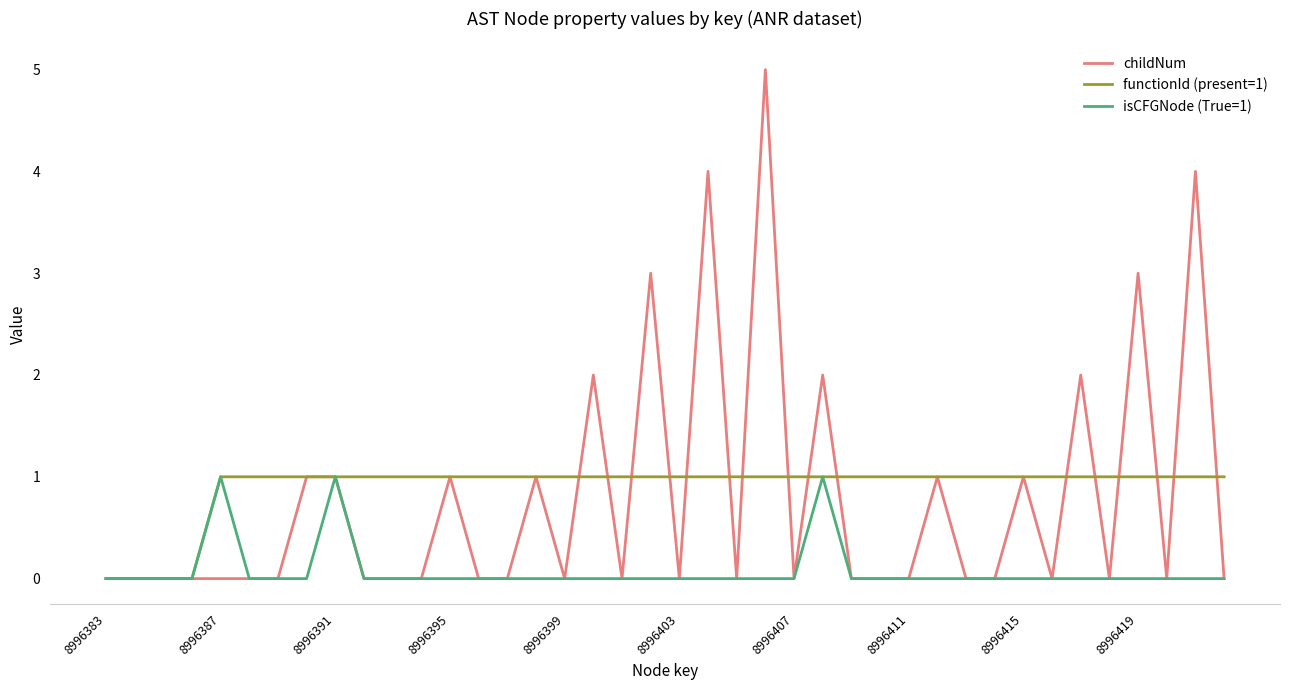

List the series in order of their overall mean, lowest first.

isCFGNode (True=1), childNum, functionId (present=1)